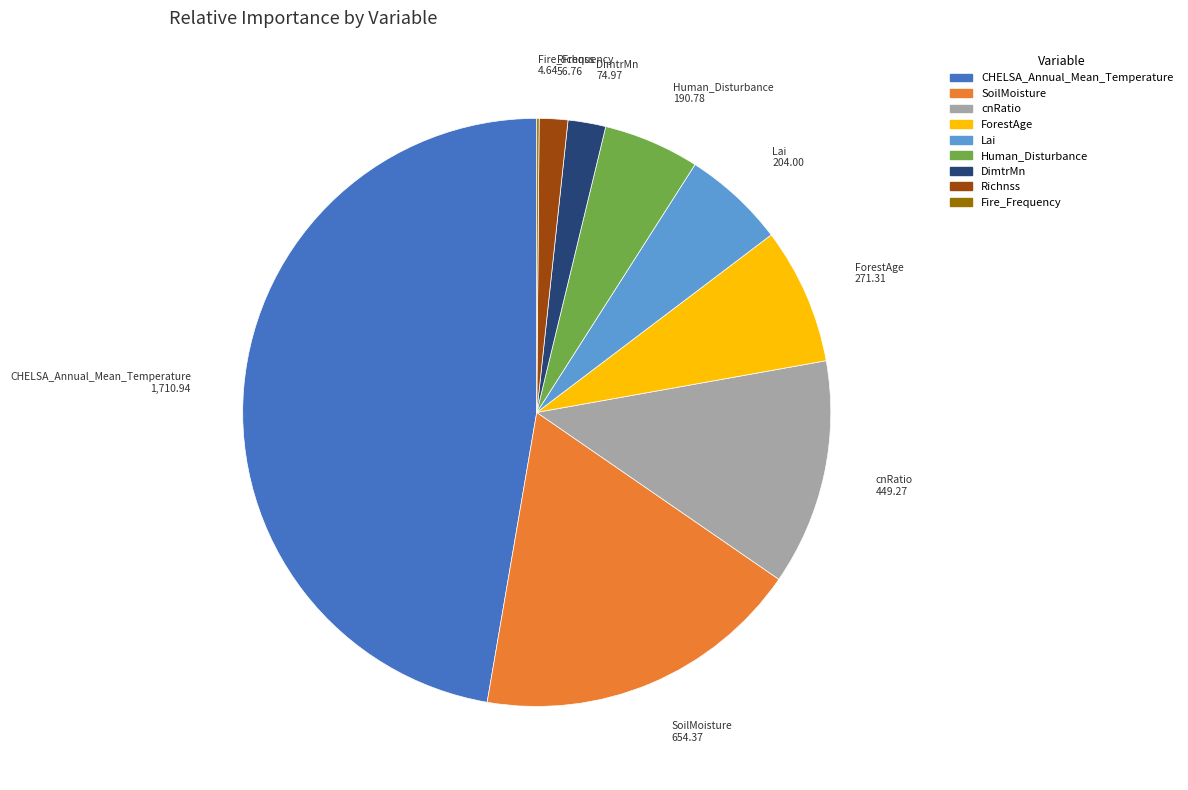

Does DimtrMn account for over 50% of the chart?

No